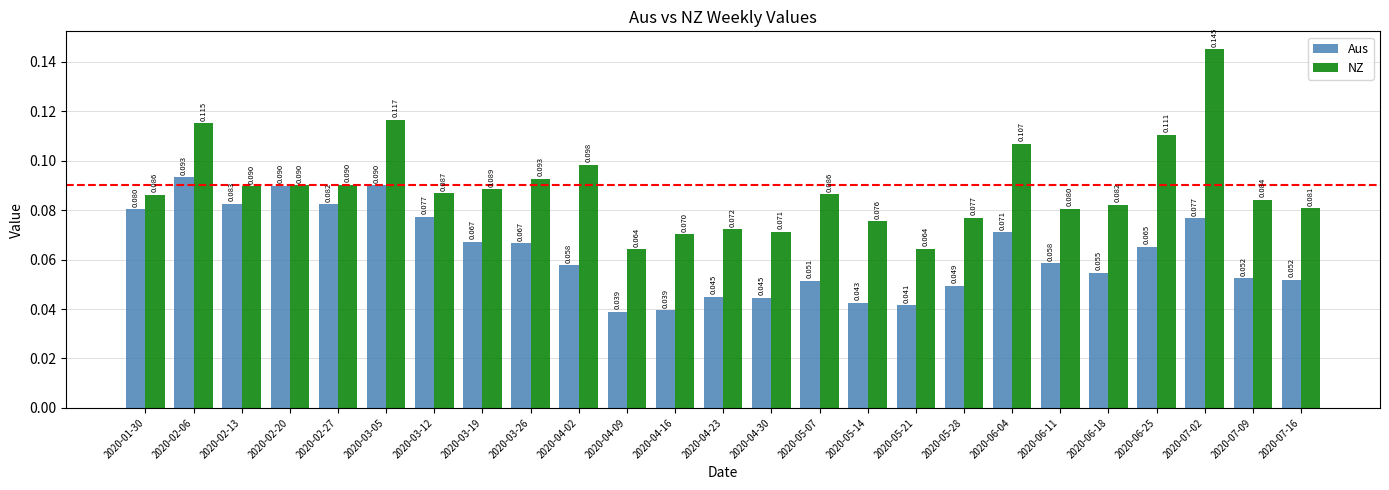

At how many categories does at least one series exceed 0?

25